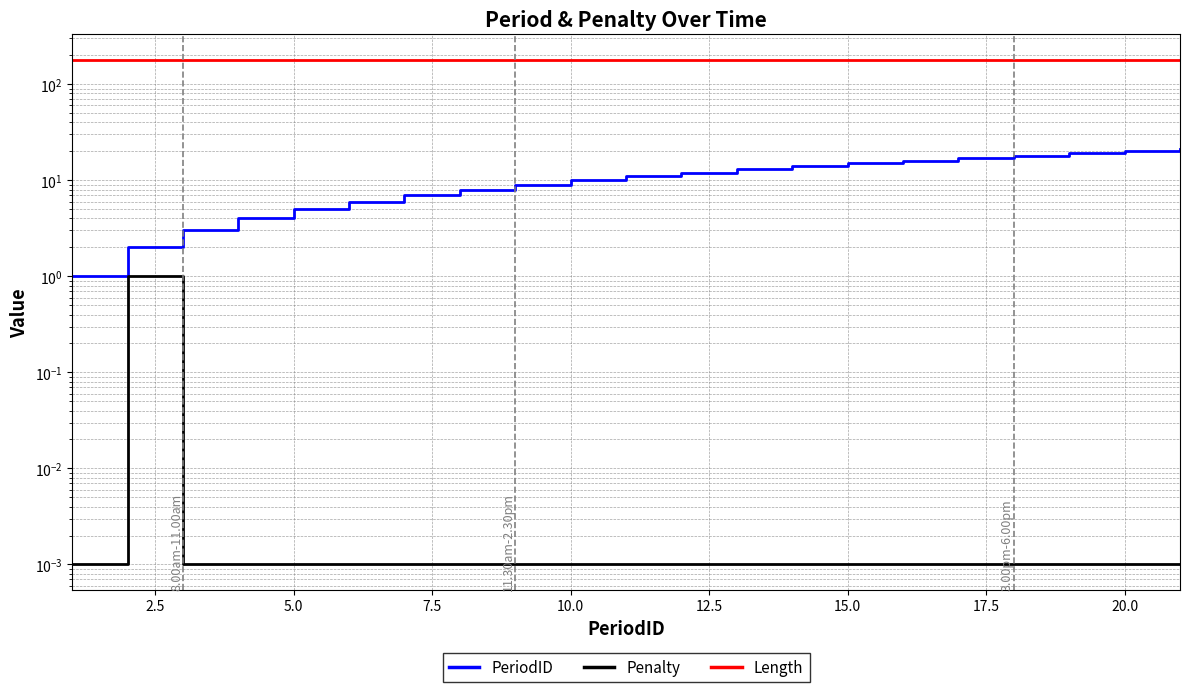

How many lines are shown in the chart?

3